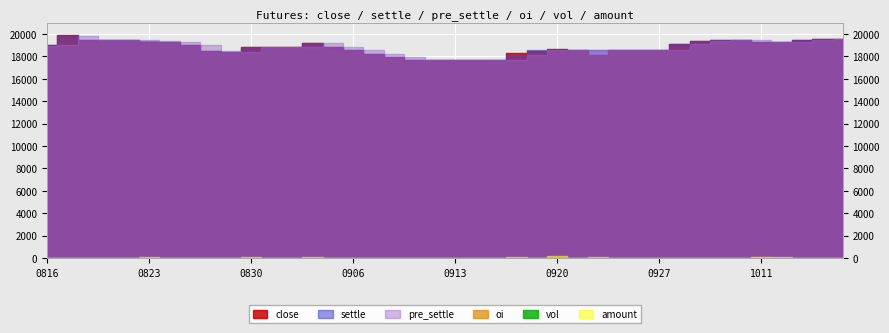

What is the value of the close point at the 21st from the left?

17700.0